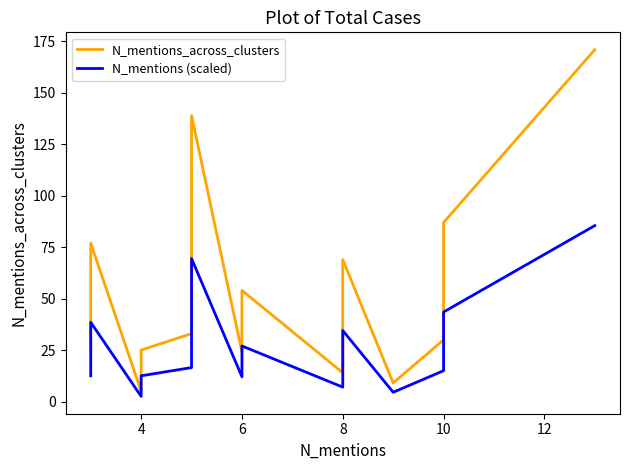

Which series has the largest range (max minus min)?

N_mentions_across_clusters